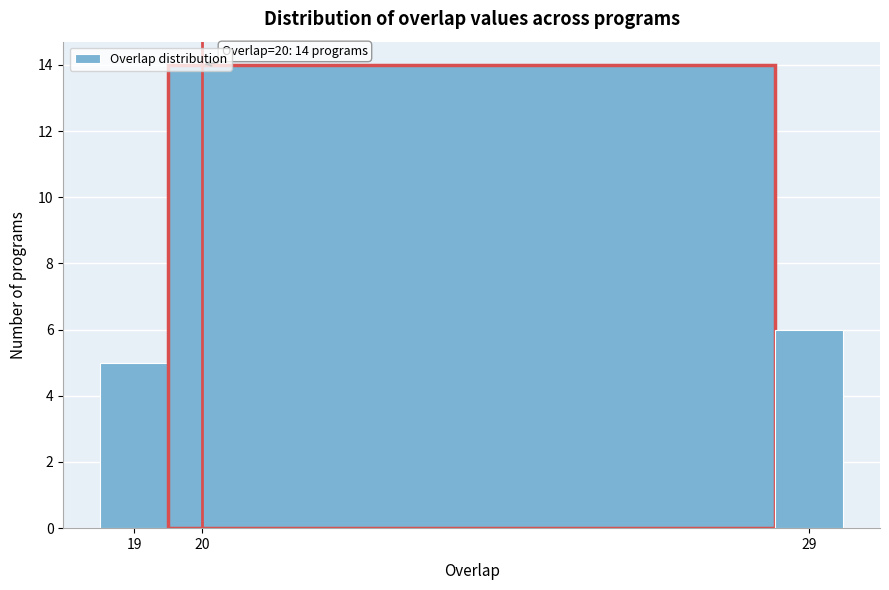

Over which range of the x-axis is the bar tallest?

19.5 to 28.5